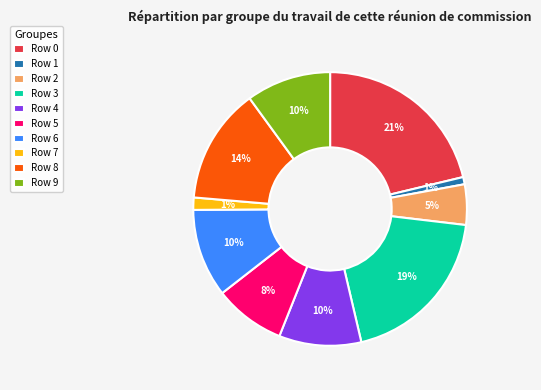

To the nearest percent, what percentage of the pie is Row 7?

1%